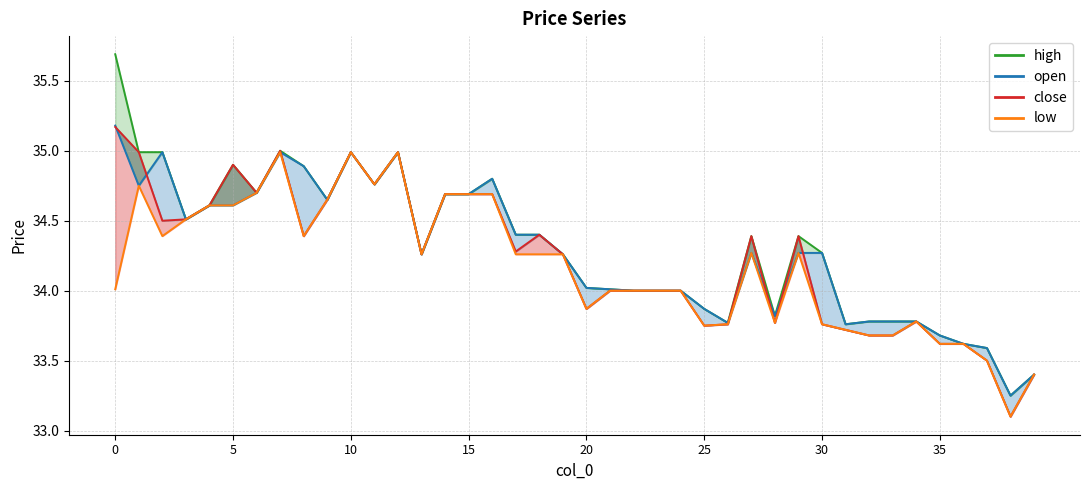

Which series changed the most between 16 and 24?

open